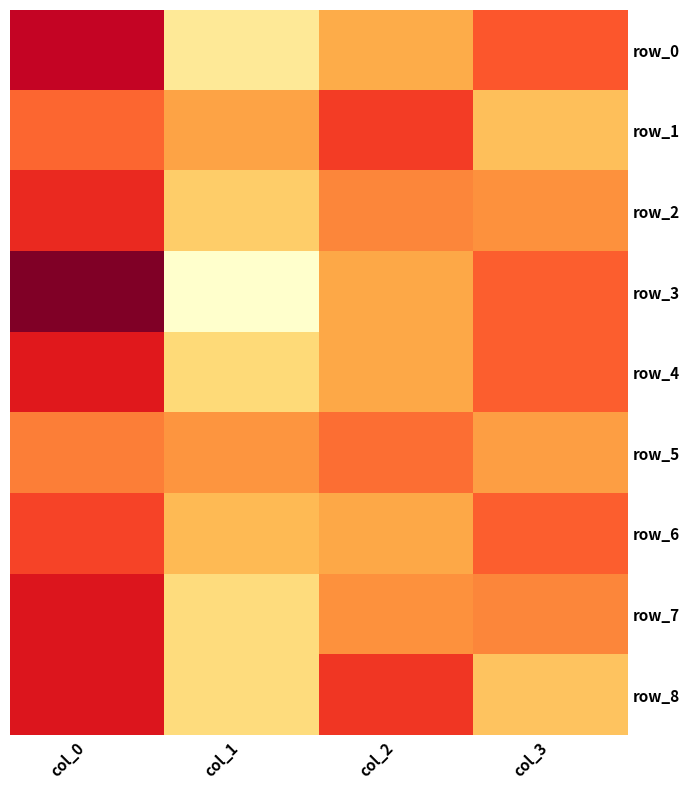

Which series has the largest total across all categories?

row_0